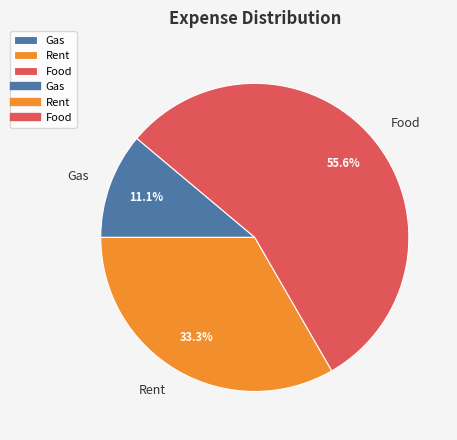

Which slice is the smallest?

Gas